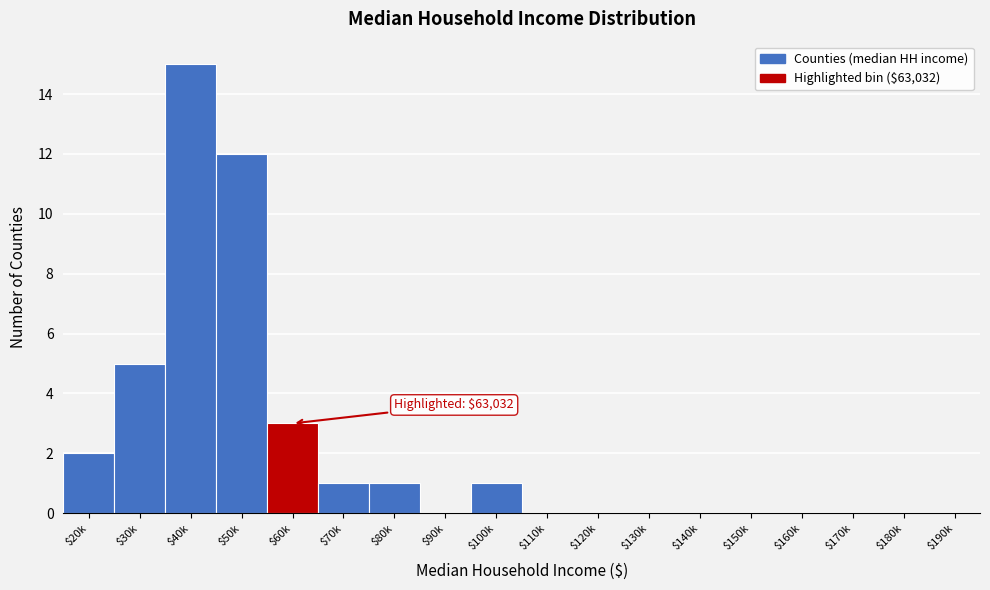

Where is the data nearest to the value 7?

$30k